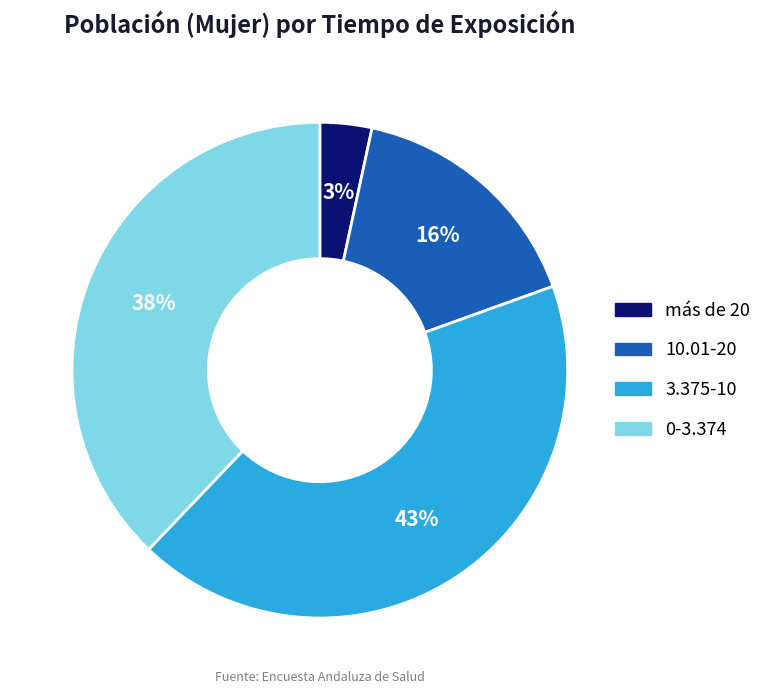

To the nearest percent, what is the difference between the 3.375-10 and 10.01-20 slice percentages?

27%